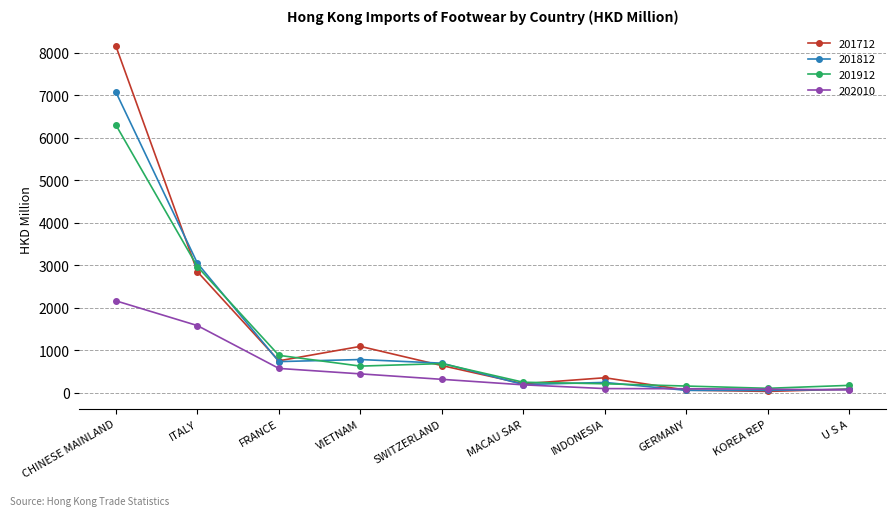

What is the value of the 202010 point at the 2nd from the left?

1584.3